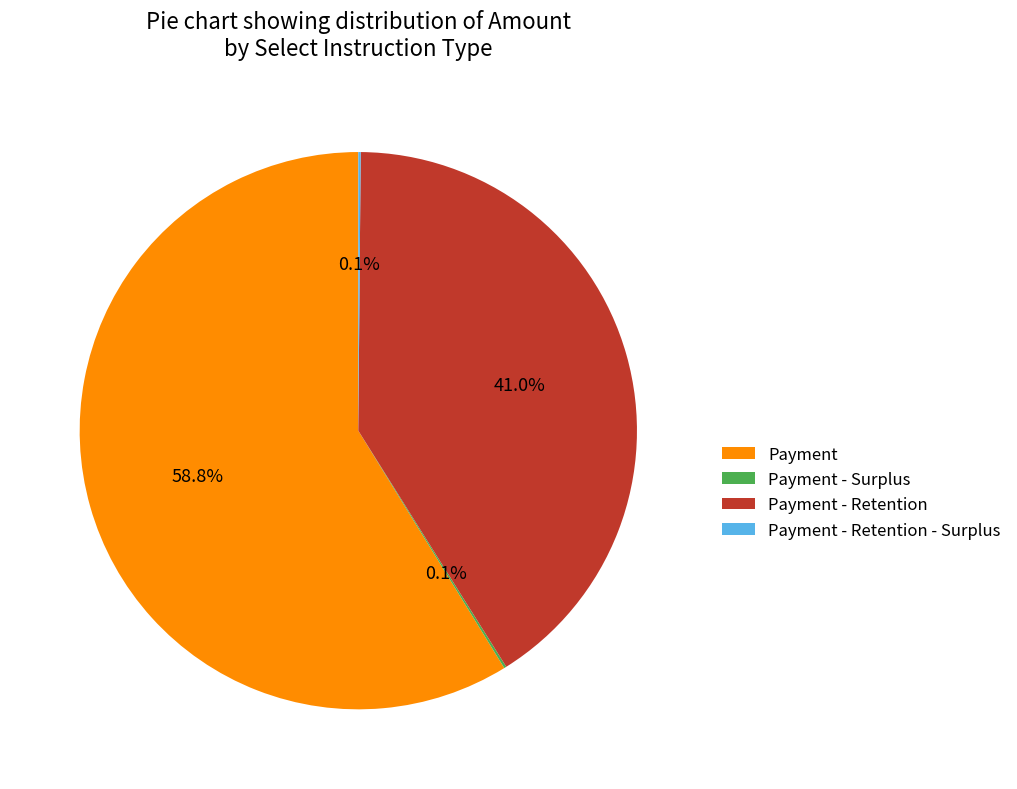

What is the ratio of the value at Payment to the value at Payment - Retention?

1.4